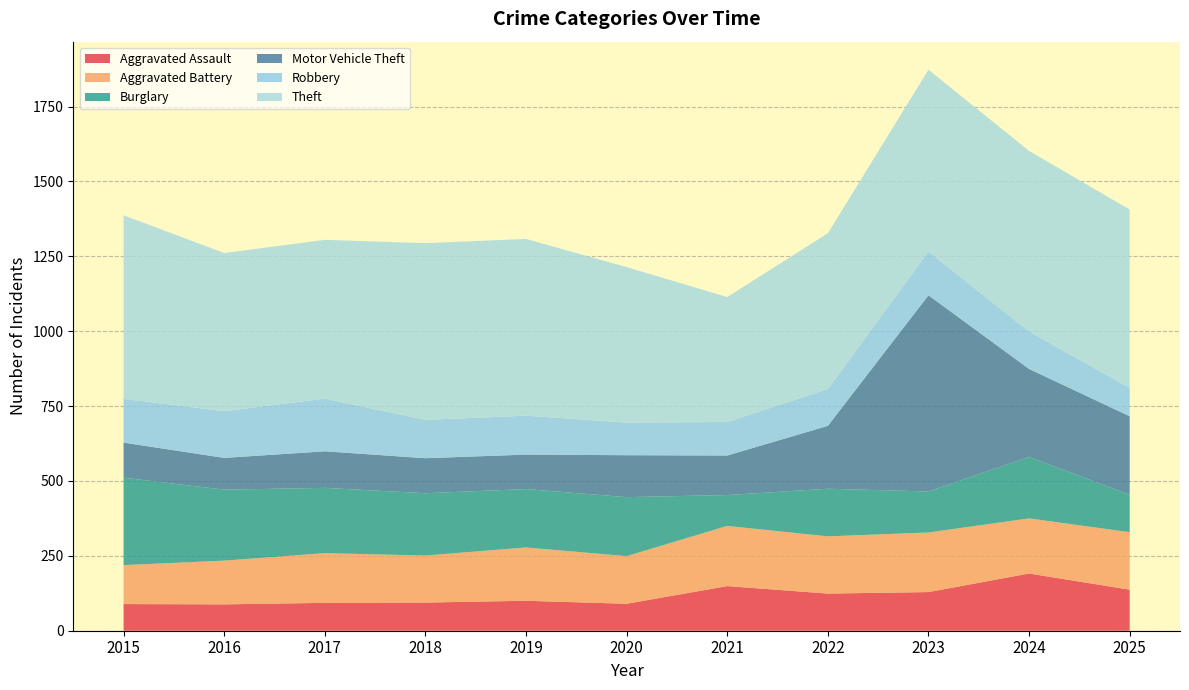

Reading left to right, what are all the values shown in this chart?

Aggravated Assault: 89	88	93	94	100	90	149	124	129	191	137
Aggravated Battery: 130	146	166	157	178	159	201	191	199	184	192
Burglary: 292	237	218	208	195	197	103	159	137	205	125
Motor Vehicle Theft: 117	106	122	117	115	140	132	210	655	294	262
Robbery: 146	156	176	128	130	109	112	123	146	125	95
Theft: 613	528	530	590	590	519	417	520	607	603	595